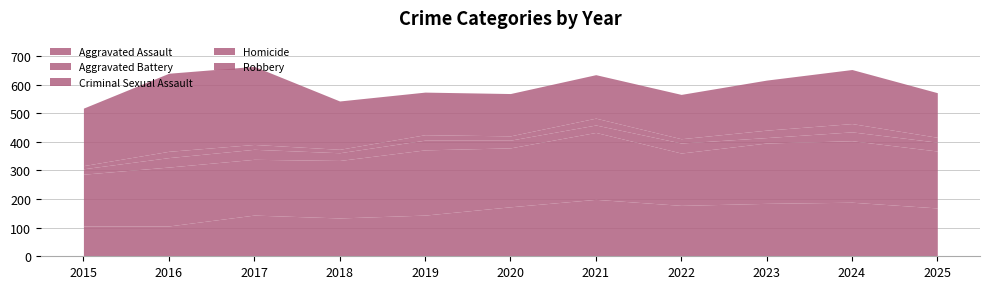

Which series changed the most between 2019 and 2024?

Aggravated Assault